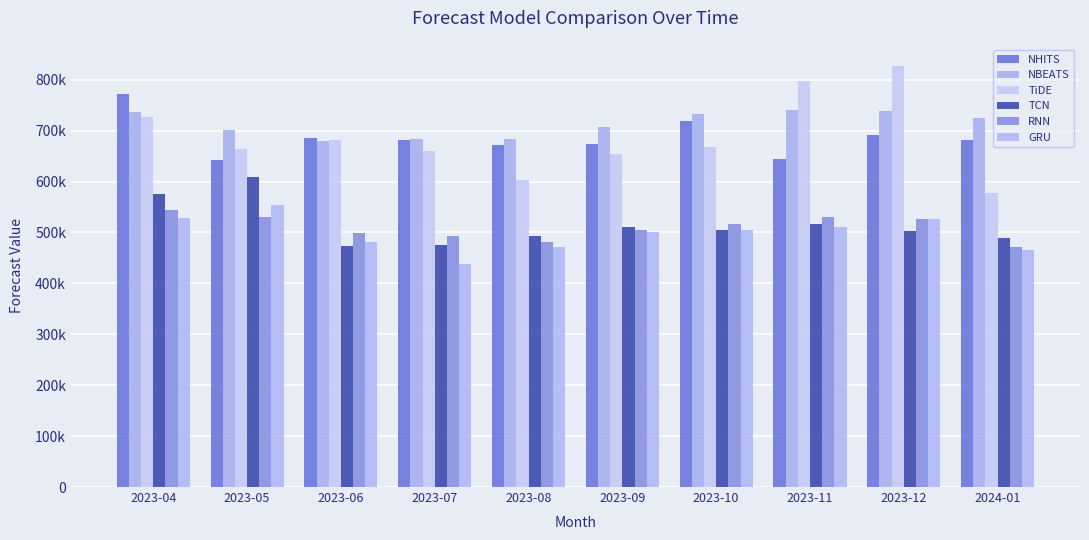

Is the value of TCN at 2023-10 greater than the value of GRU at 2023-09?

Yes